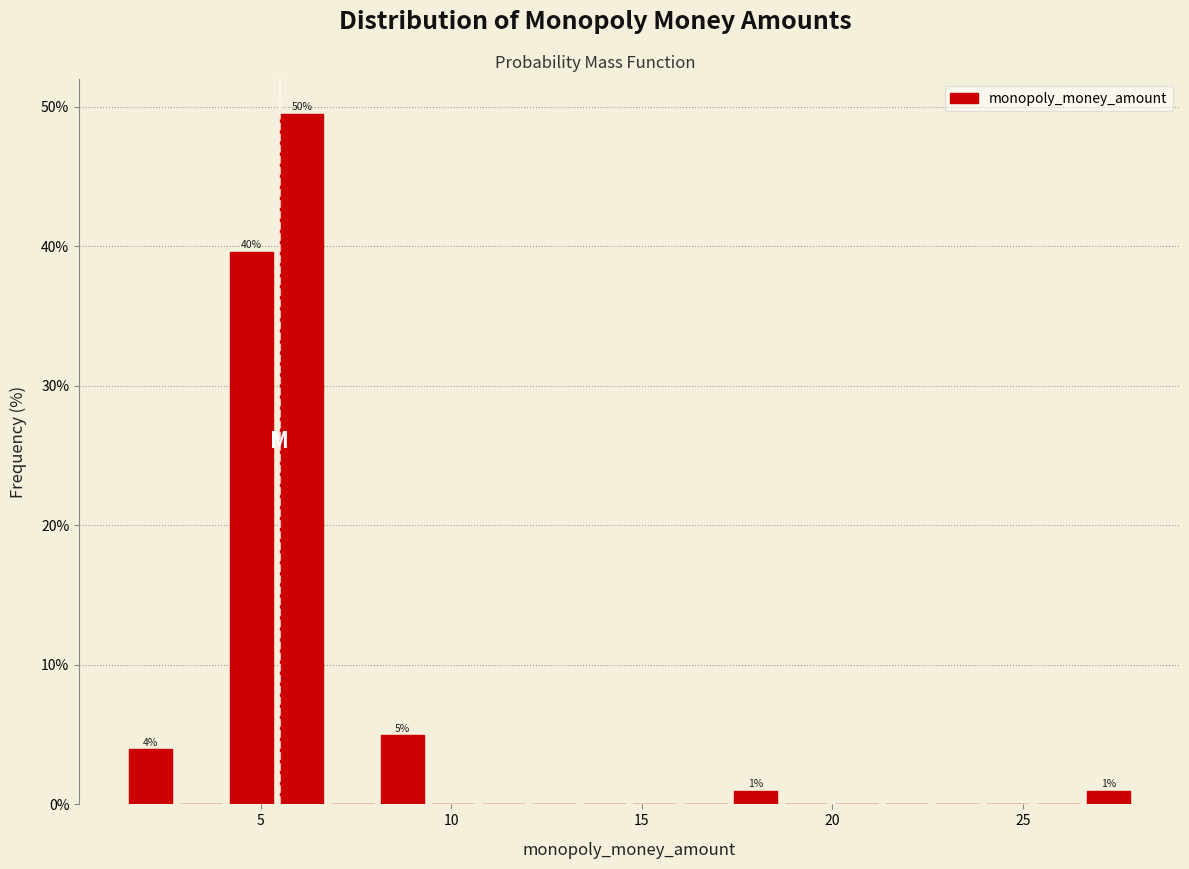

Around what value on the x-axis is the tallest bar? Give the approximate position of its centre, as read against the axis.

6.0